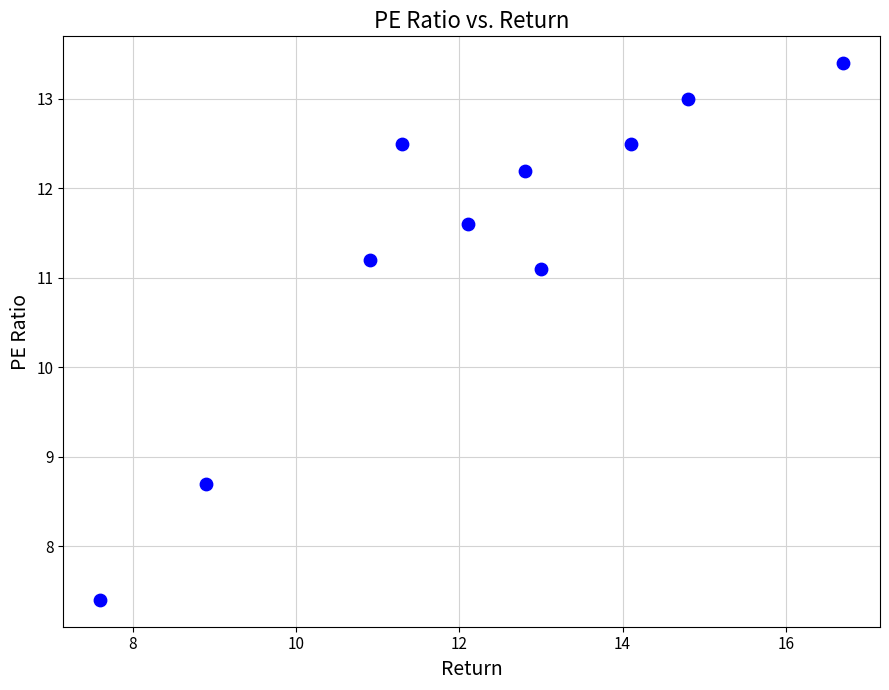

What is the range of Y values (max minus min)?

6.0